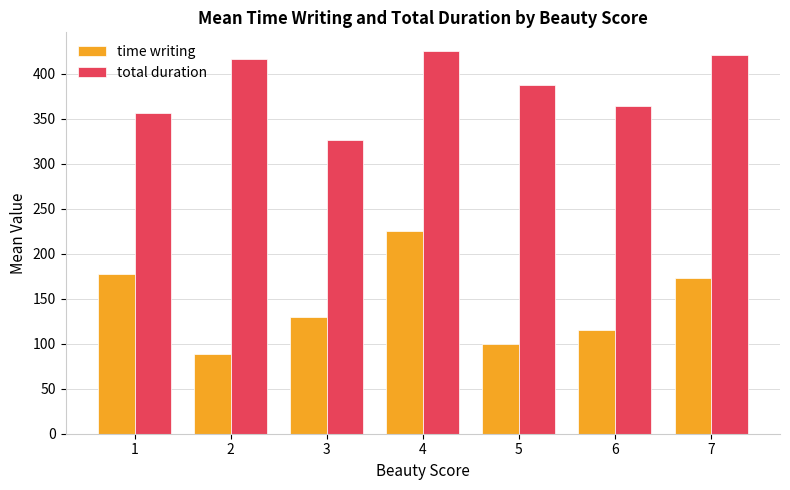

What is the spread (max minus min) of values at 6?

248.9